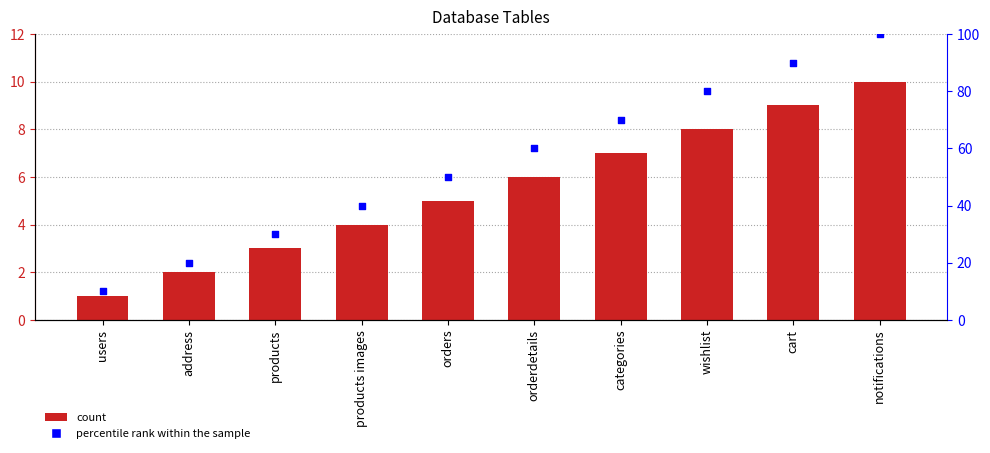

At how many categories does at least one series exceed 28?

8